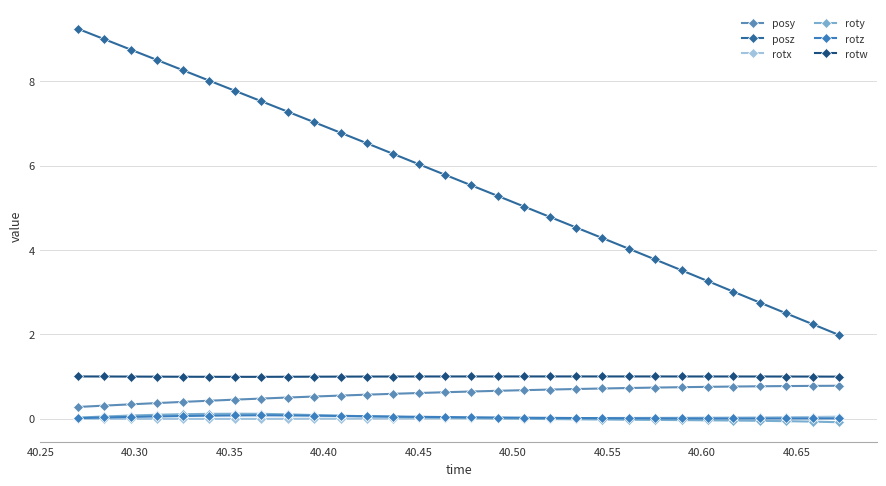

Is this an area chart (filled region under the line)?

No